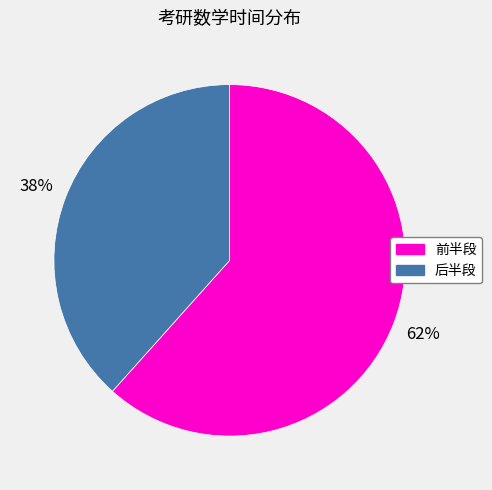

To the nearest percent, what is the average slice percentage?

50%